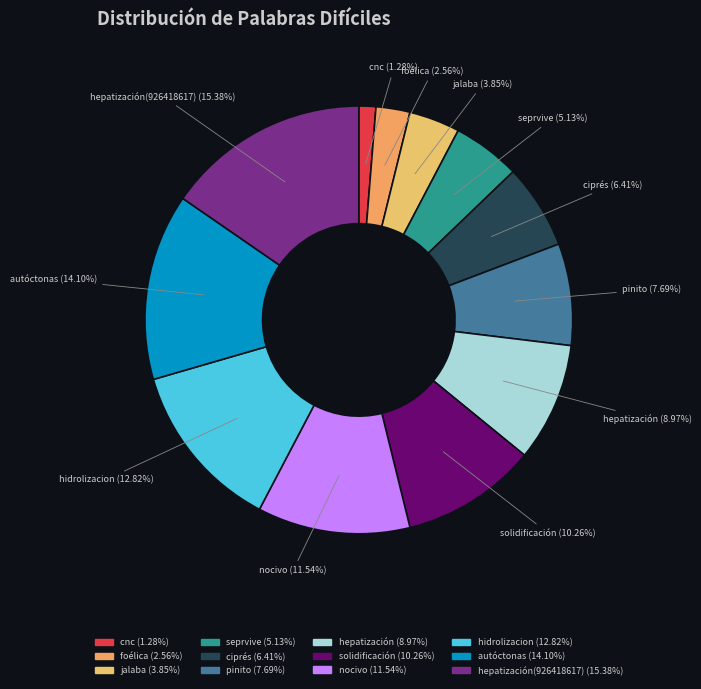

Rank the categories by value from lowest to highest.

cnc, foélica, jalaba, seprvive, ciprés, pinito, hepatización, solidificación, nocivo, hidrolizacion, autóctonas, hepatización(926418617)